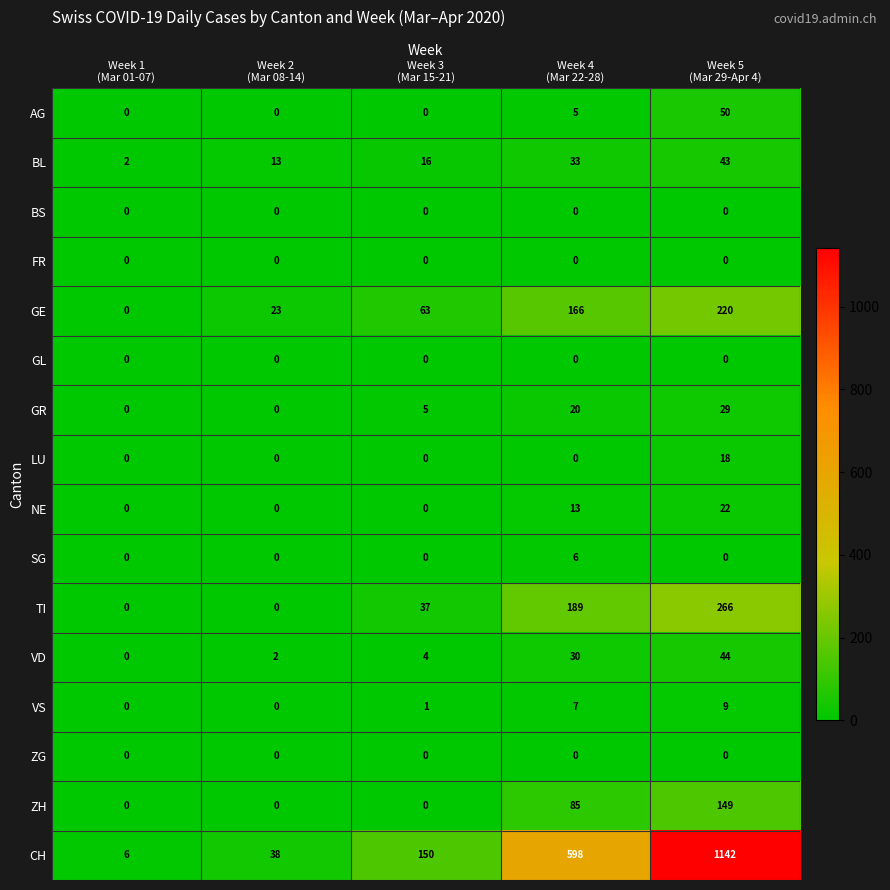

Count the number of categories in the chart.

5